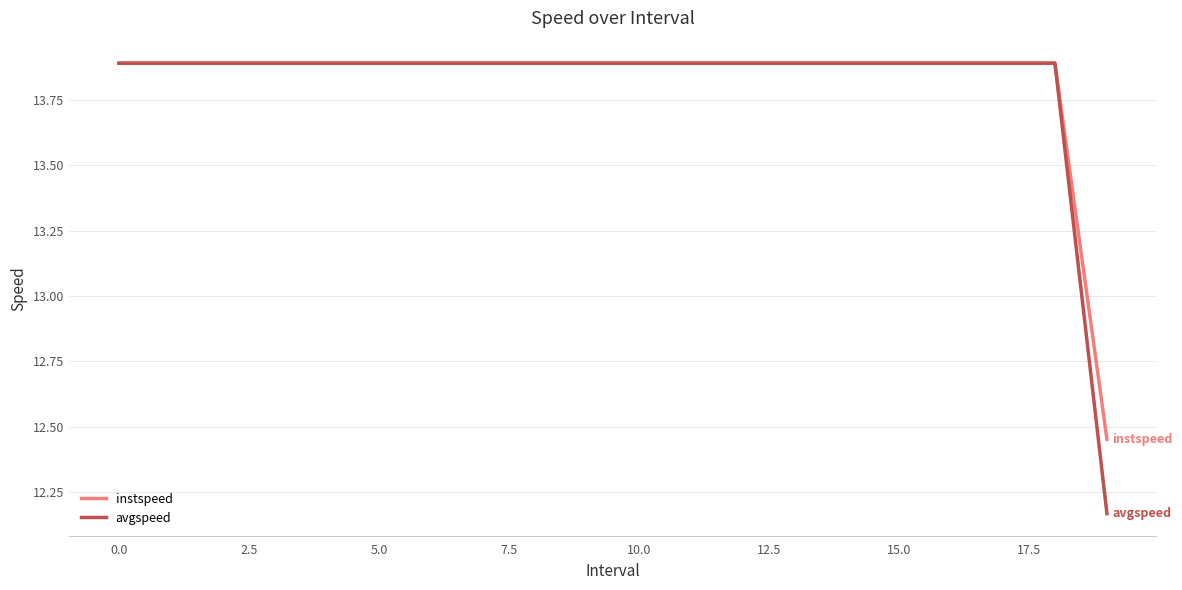

Does the chart have visible grid lines?

Yes